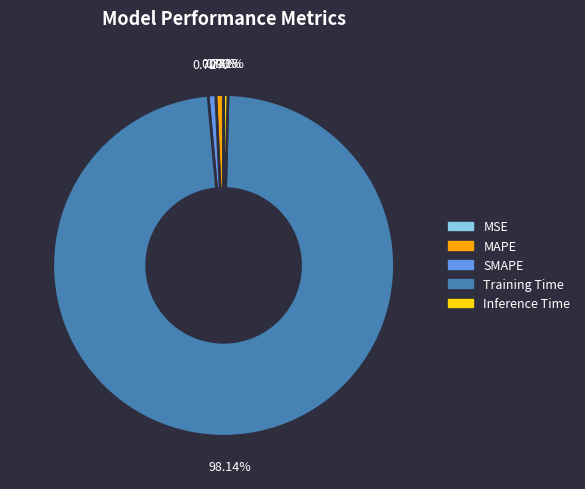

What is the majority slice?

Training Time